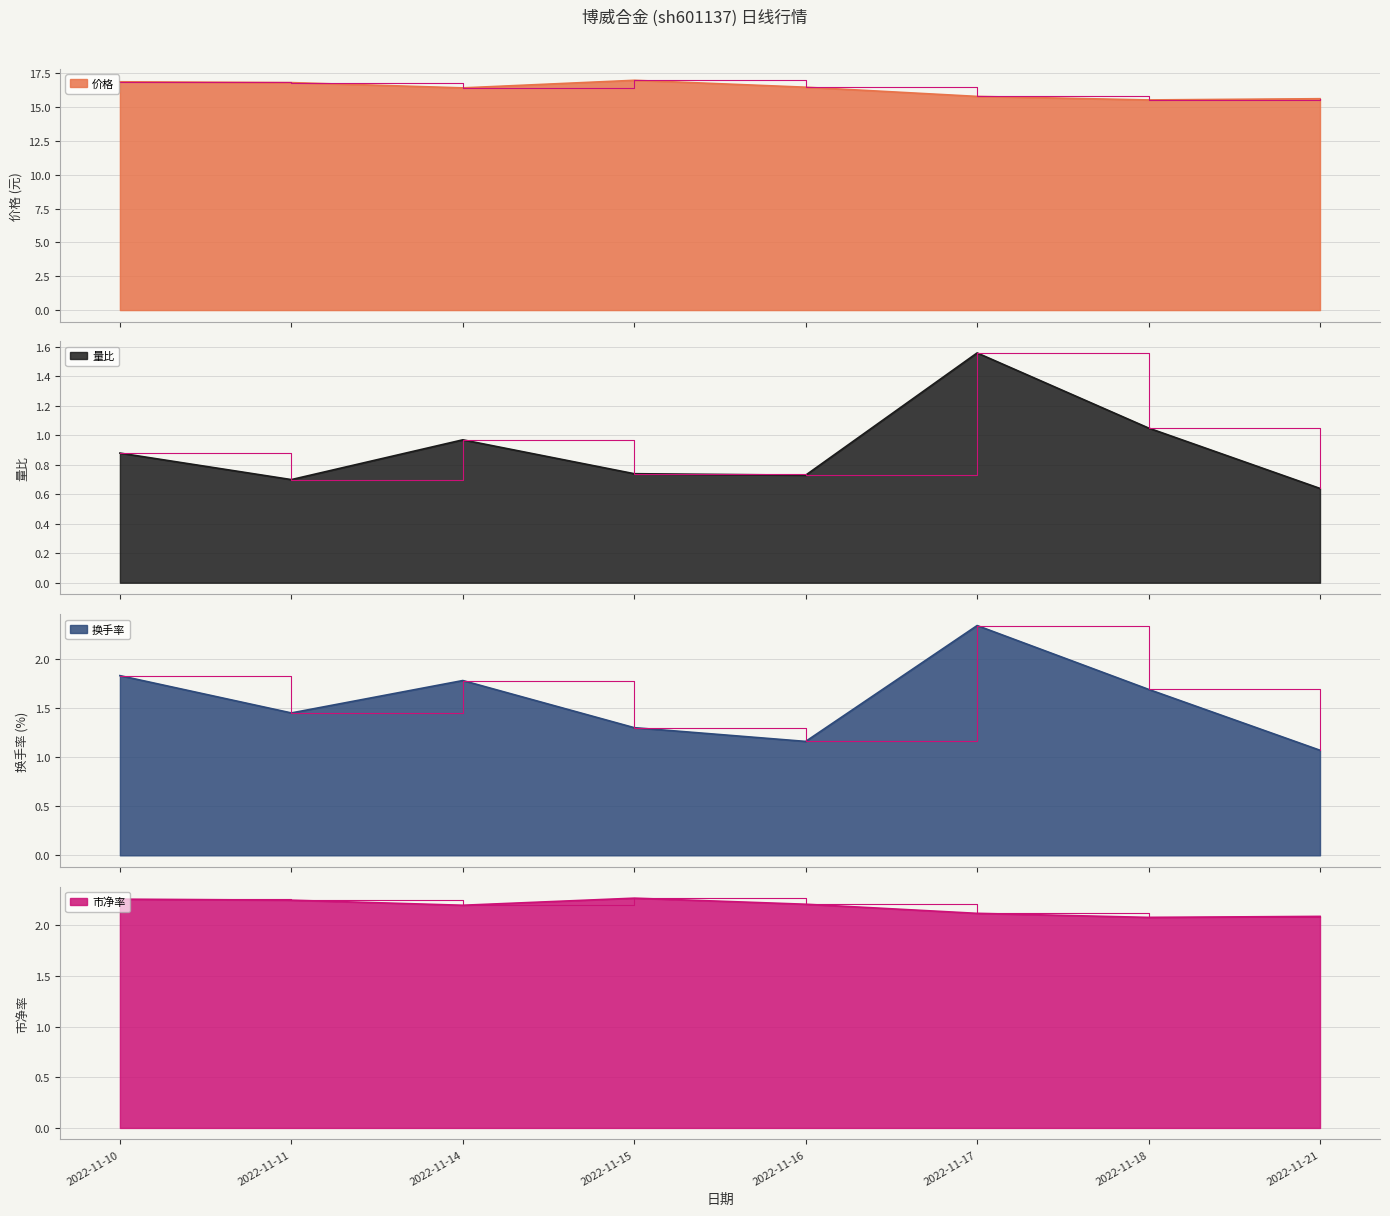

True or false: 换手率 and 价格 intersect in this chart.

False